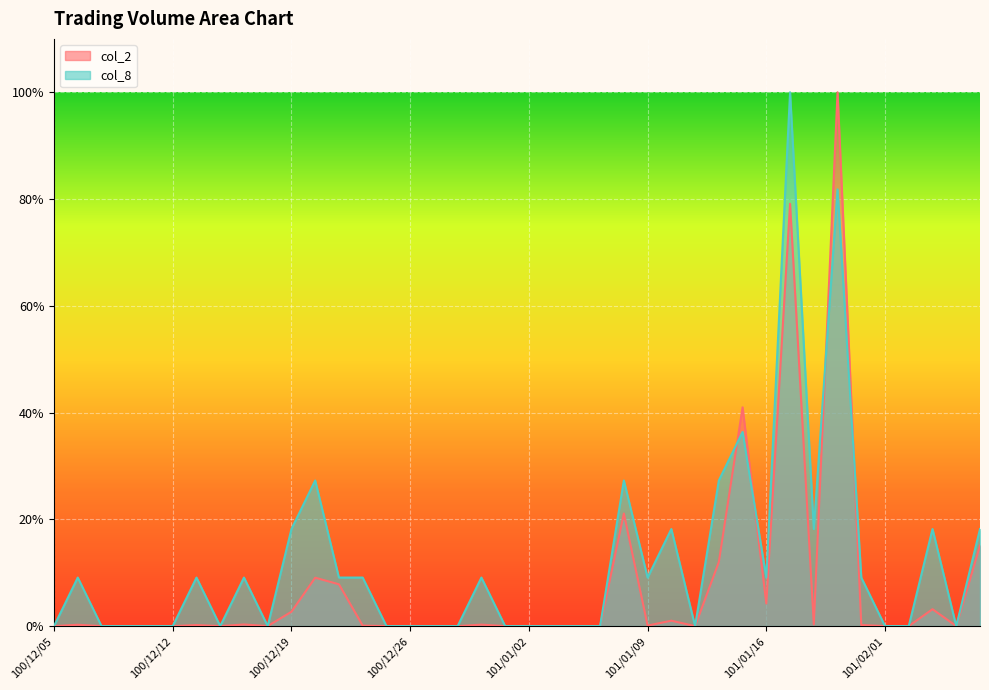

Between 100/12/16 and 100/12/29, which series saw the biggest shift?

col_8